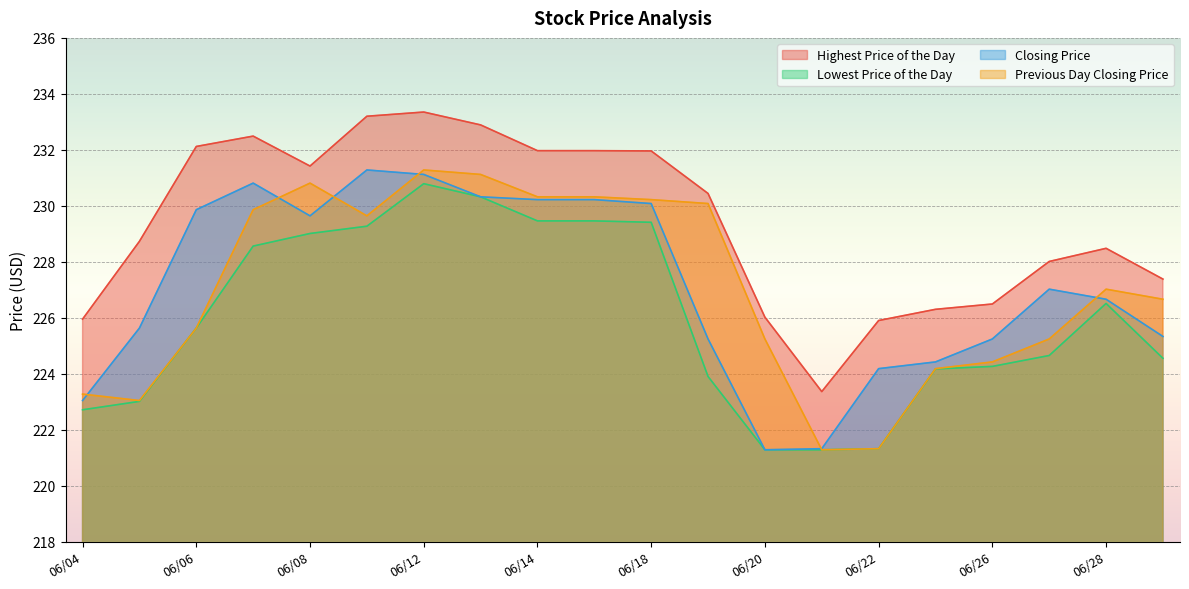

List the series in order of their peak value, highest first.

Highest Price of the Day, Closing Price, Previous Day Closing Price, Lowest Price of the Day